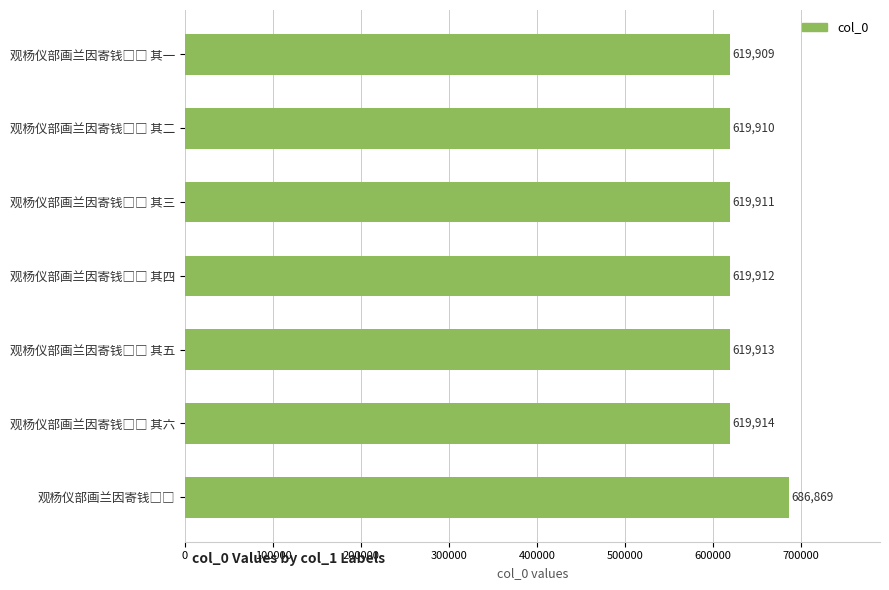

What is the minimum value shown in the chart?

619909